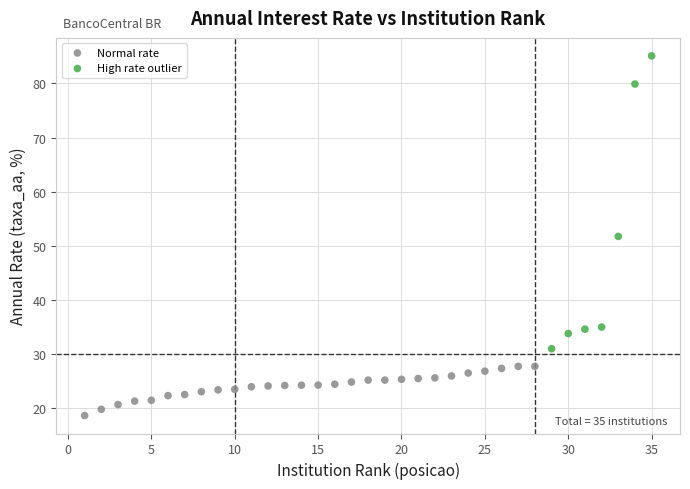

Which series has the widest spread of Y values?

High rate outlier